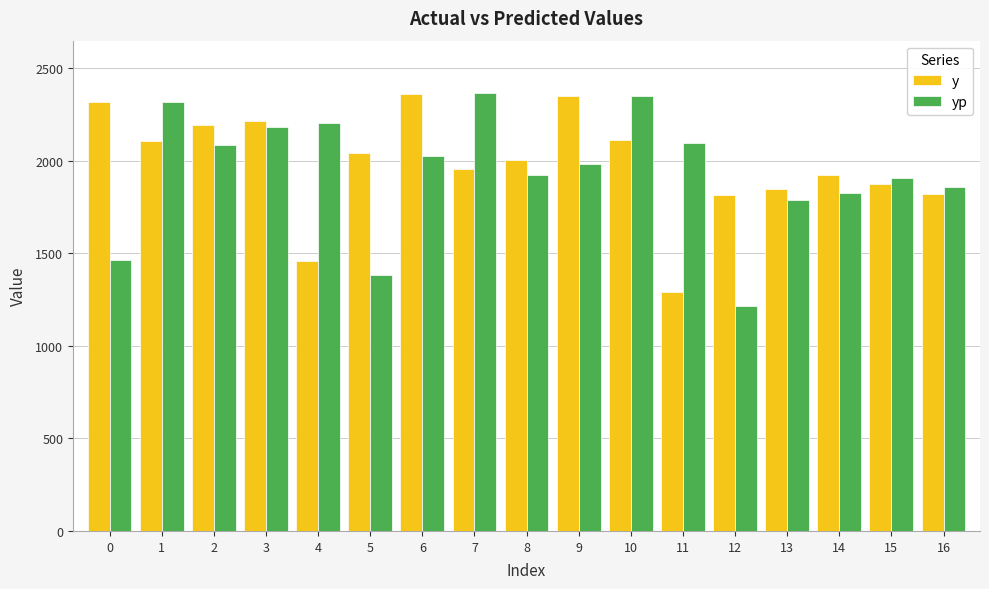

What is the minimum value for y?

1290.8